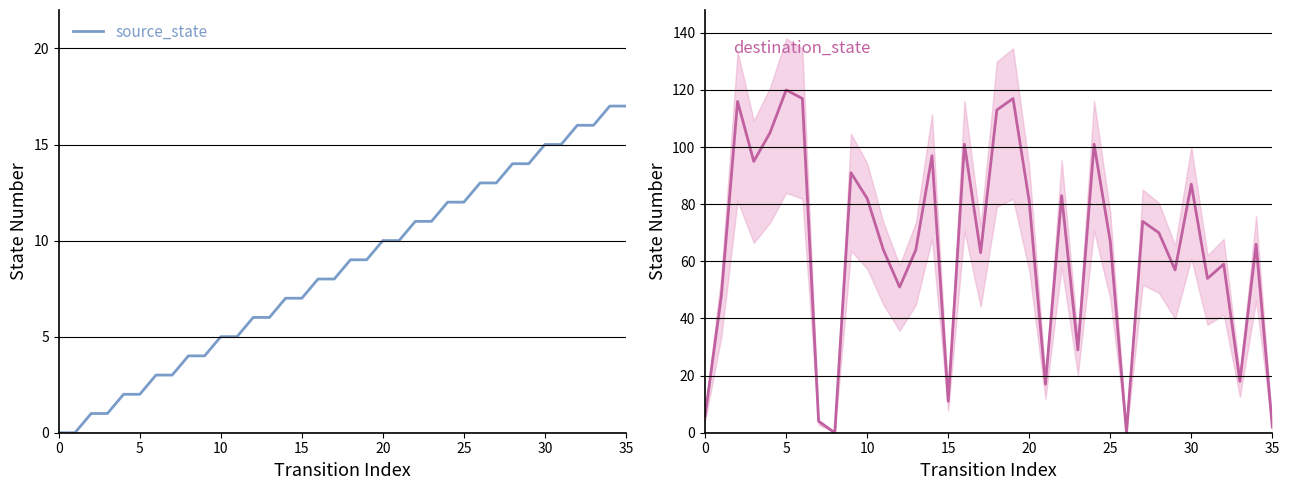

How many times do destination_state and source_state cross each other?

5